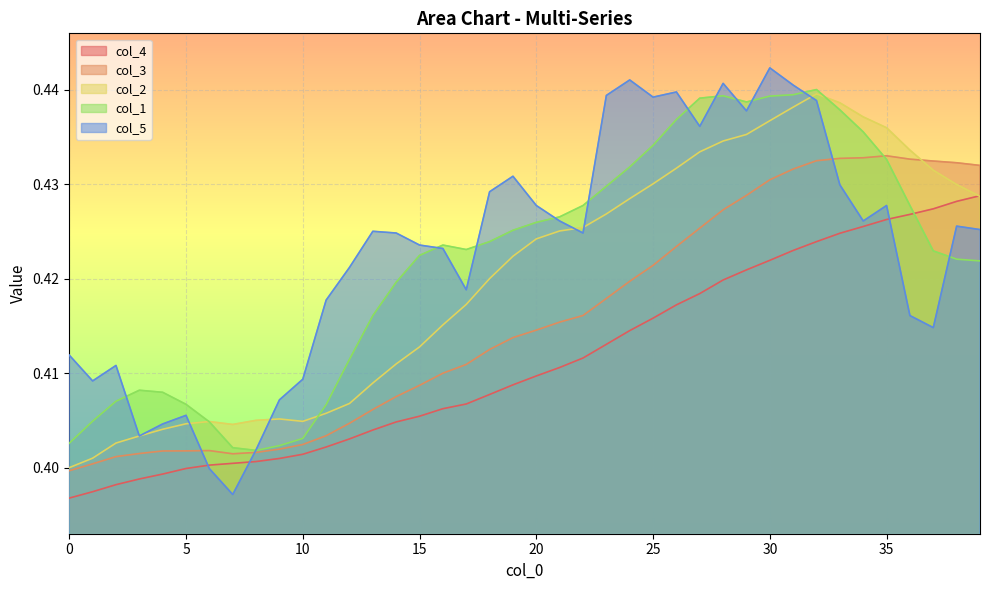

What are all the series names shown in the legend?

col_4, col_3, col_2, col_1, col_5